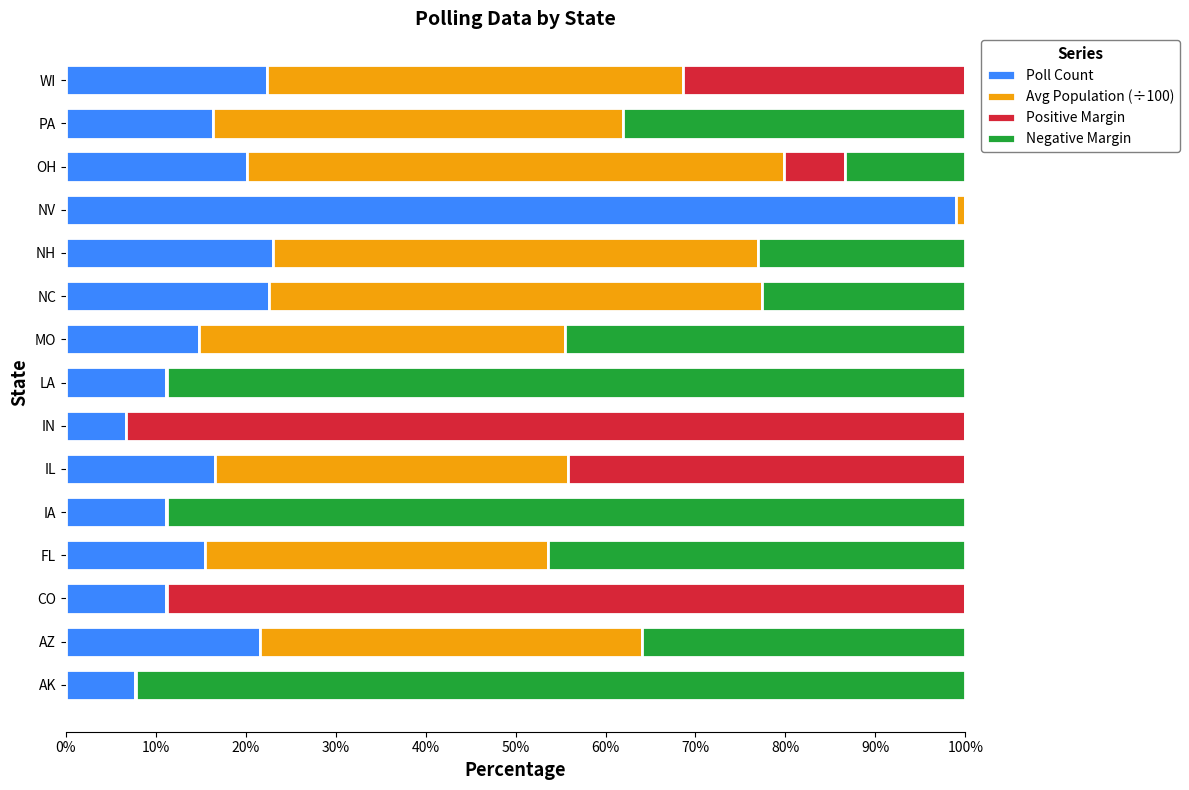

What is the maximum value for Poll Count?

99.0